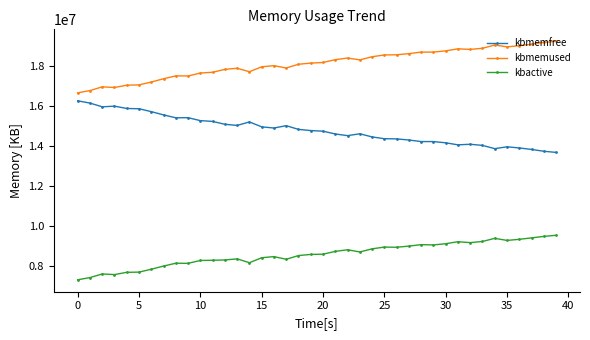

True or false: kbactive has more than 1 interior local peaks.

True